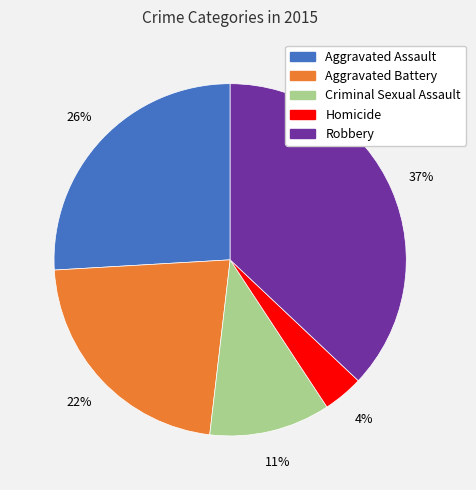

Is the sum of Aggravated Assault and Homicide greater than half?

No